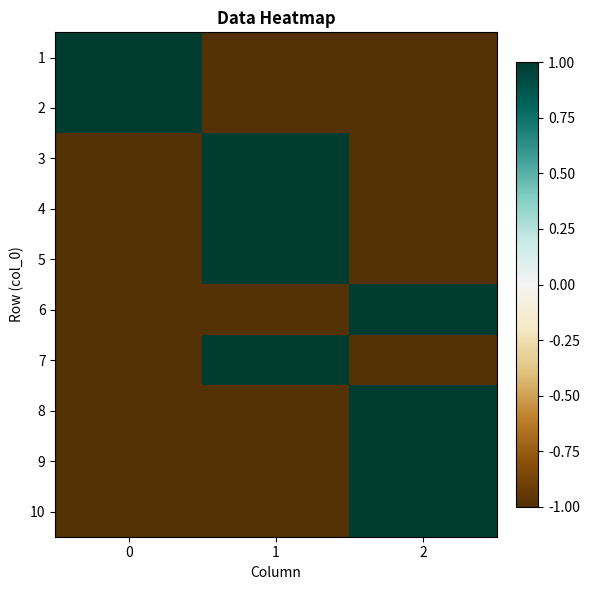

At which category does the chart reach its minimum across all series?

1